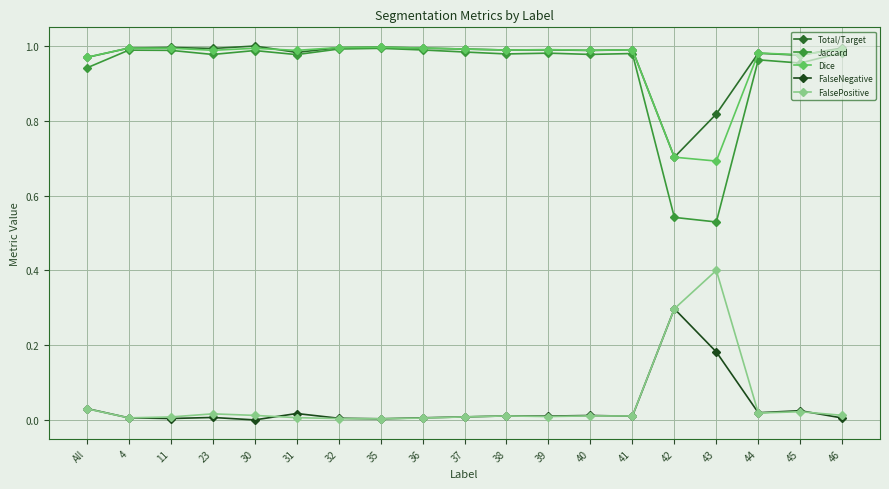

What are all the series names shown in the legend?

Total/Target, Jaccard, Dice, FalseNegative, FalsePositive